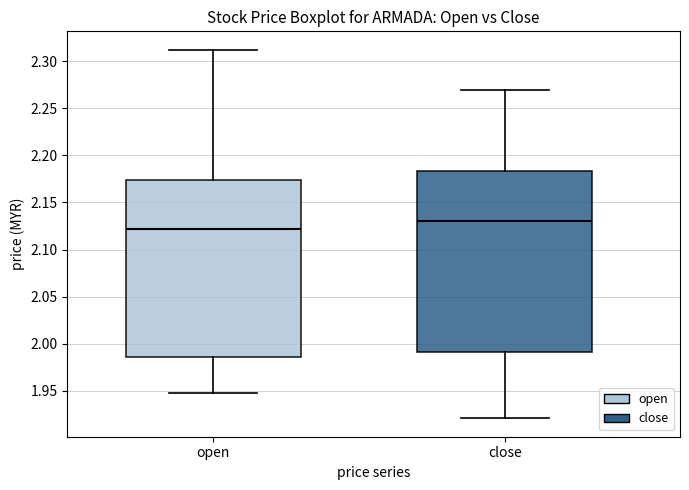

Reading left to right, transcribe this box plot: for each box, give where its median line is, the range the box spans, and where its two whiskers end, as read against the y-axis. The values are not printed on the chart, so give them approximately, as read against the axis.

open: median 2.120, box 1.985 to 2.175, whiskers 1.950 to 2.310
close: median 2.130, box 1.990 to 2.185, whiskers 1.920 to 2.270